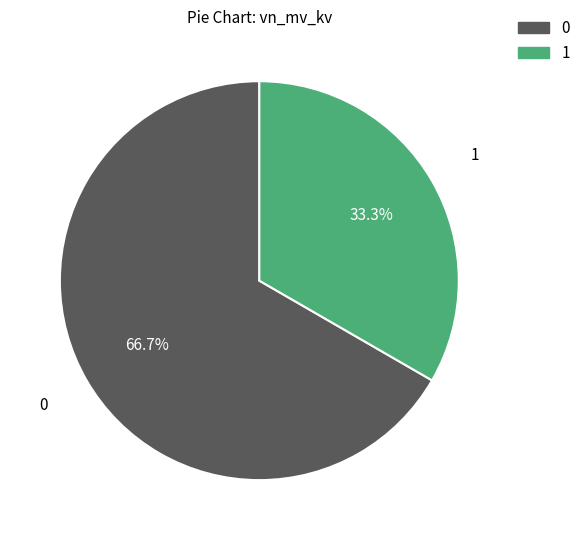

Does any single category account for the majority?

Yes